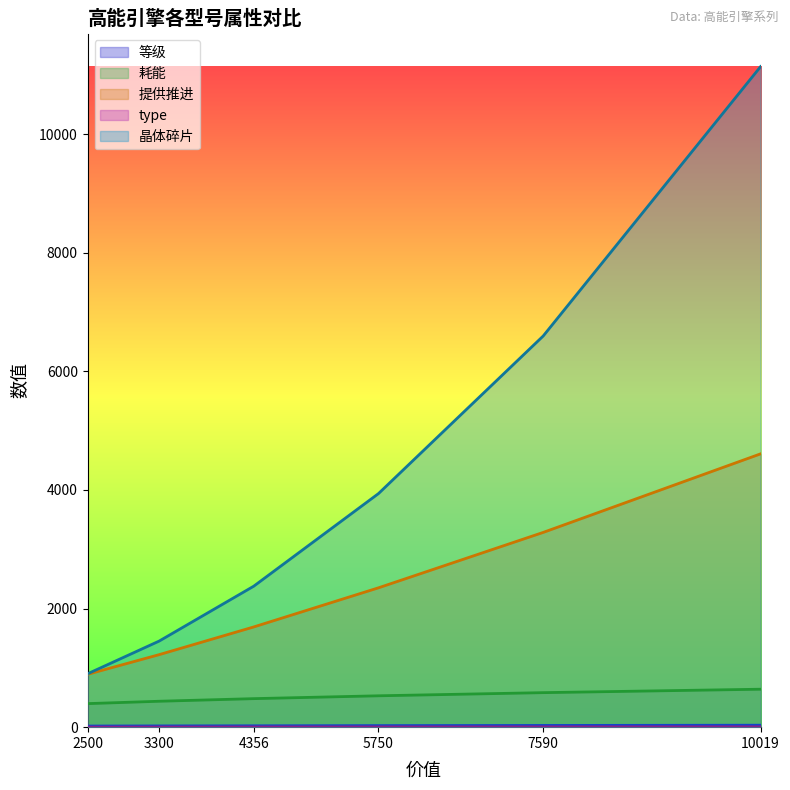

What is the average value of the 提供推进 series?

2341